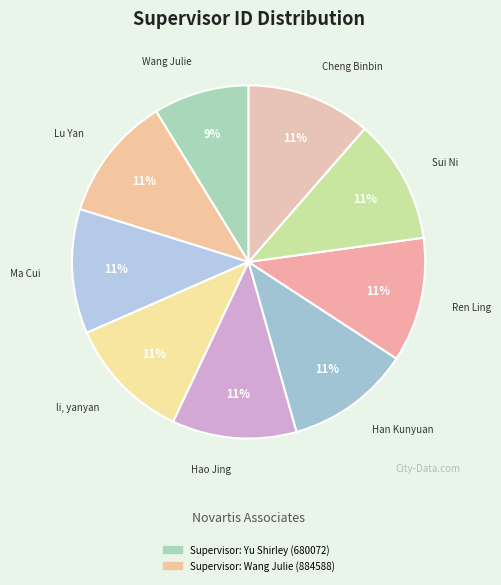

How many segments does this pie chart have?

9